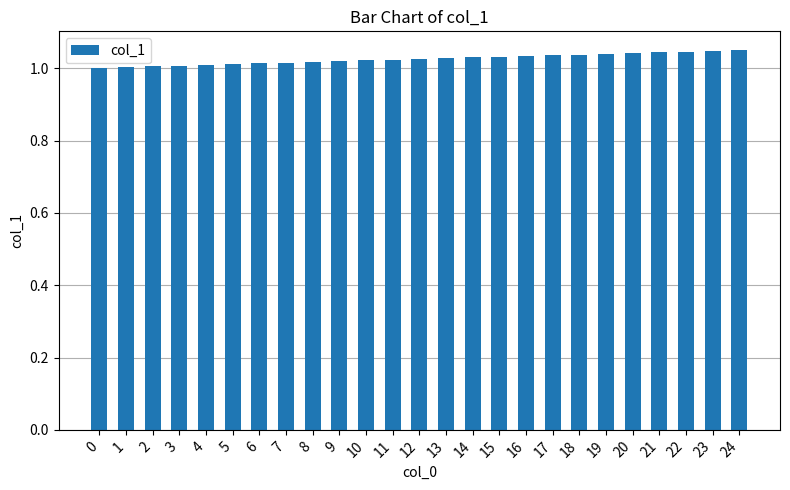

What is the sum of all values?

25.6